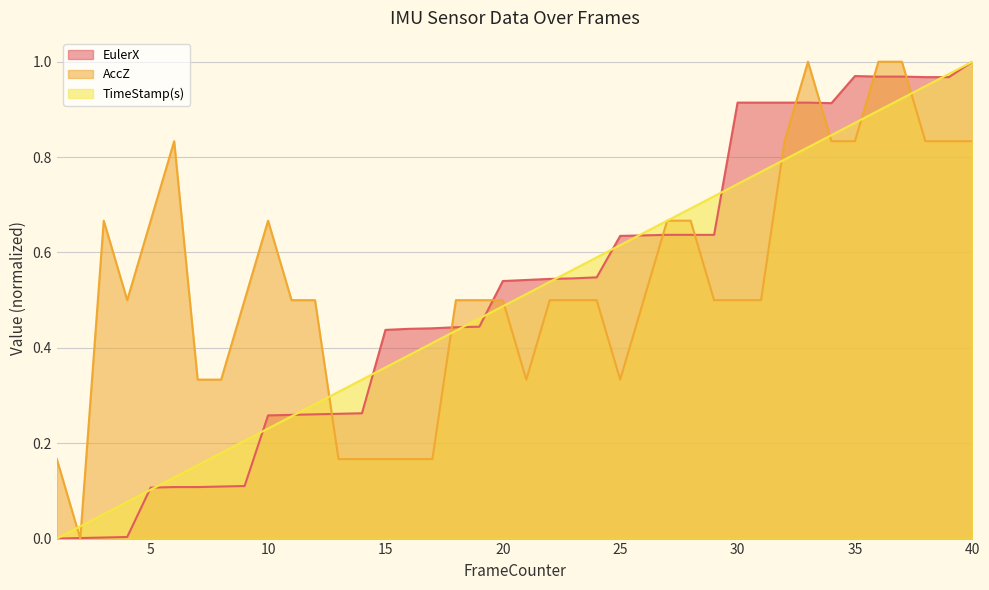

Between which two adjacent categories do TimeStamp(s) and AccZ first intersect?

1 and 2